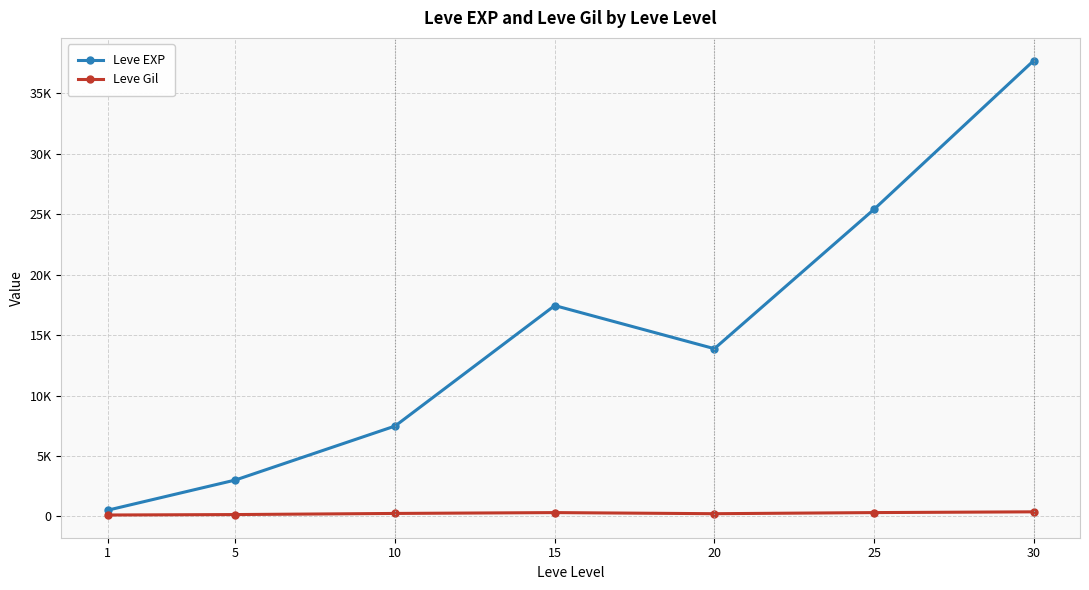

Where is the first local minimum for Leve EXP?

20